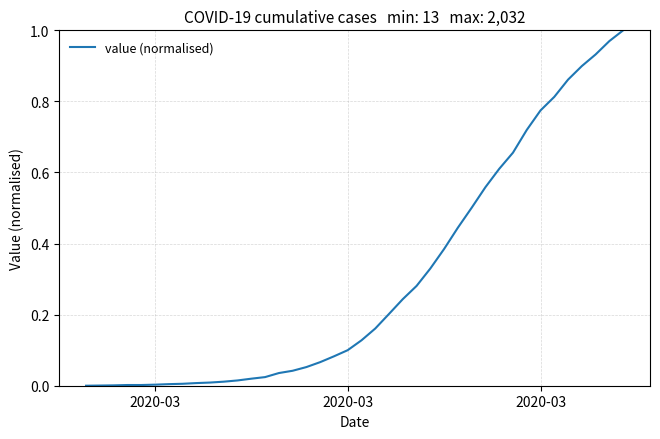

How many lines are shown in the chart?

1